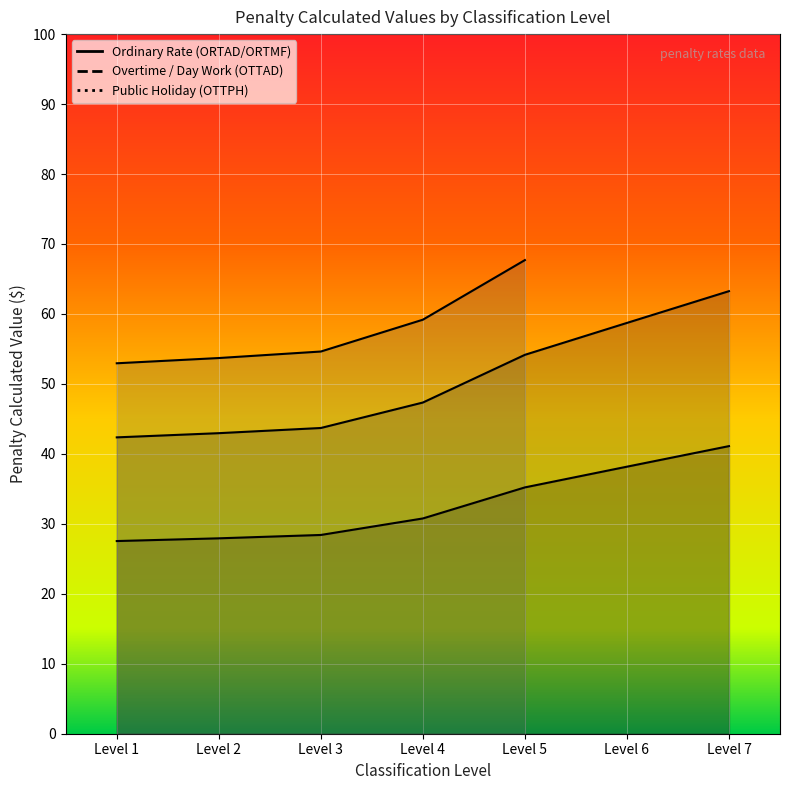

What is the difference between the maximum and minimum values in the Ordinary Rate (ORTAD/ORTMF) series?

13.6